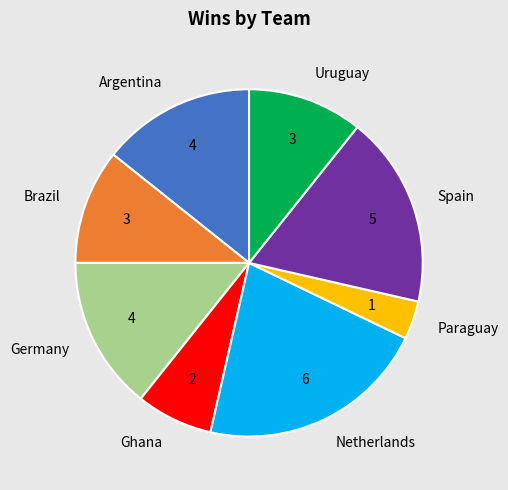

Is there a majority slice in this chart?

No